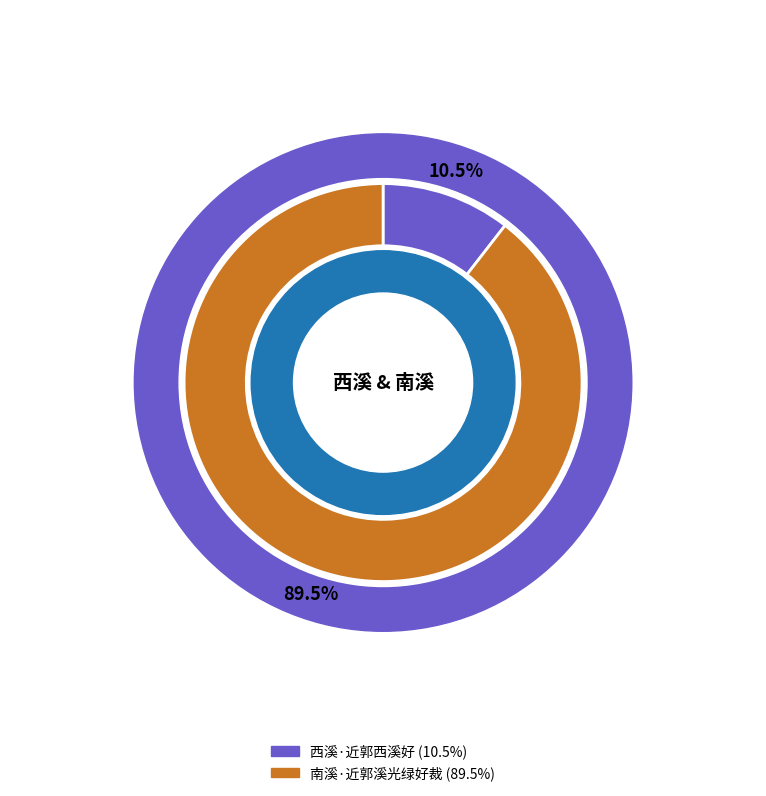

What is the total percentage of 南溪·近郭溪光绿好裁 and 西溪·近郭西溪好?

100.0%